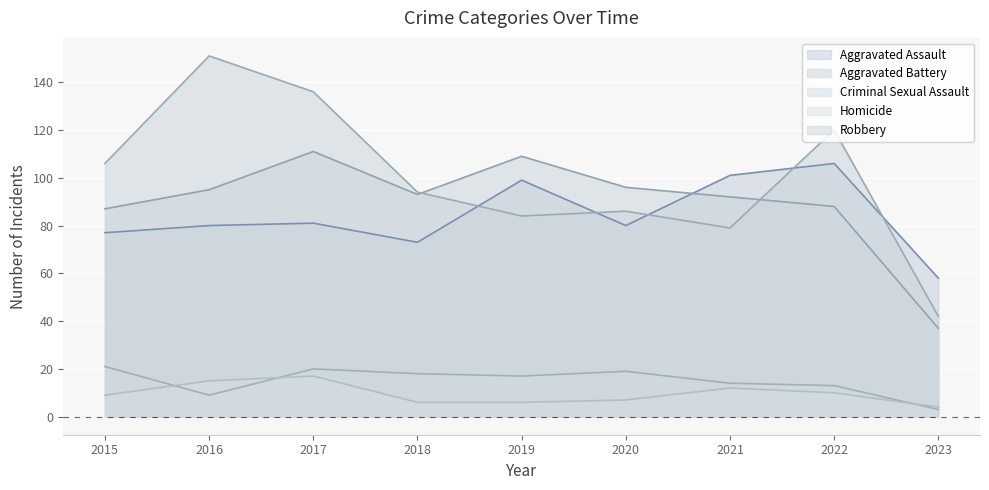

Where is Homicide nearest to the value 10?

2022